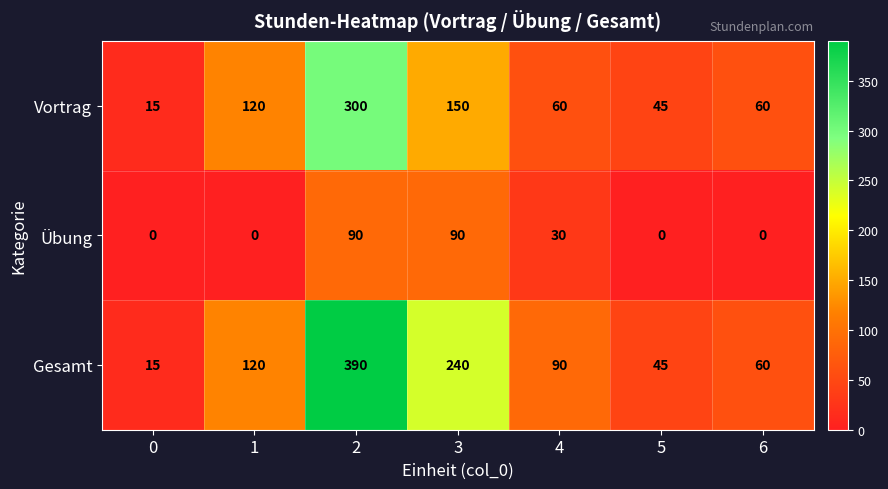

Rank the series by their maximum value, from highest to lowest.

Gesamt, Vortrag, Übung